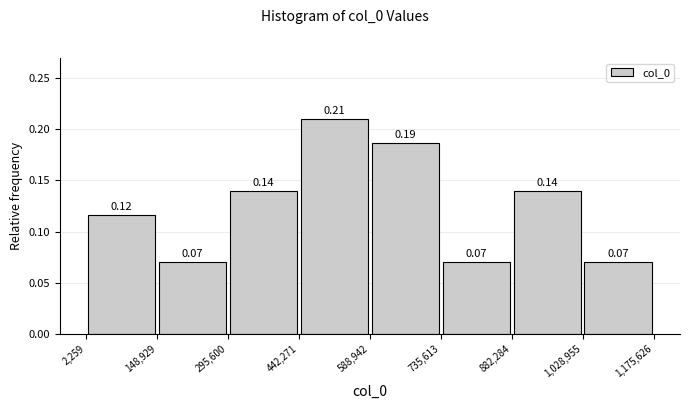

Which range on the x-axis has the tallest bar?

442,271 to 588,942